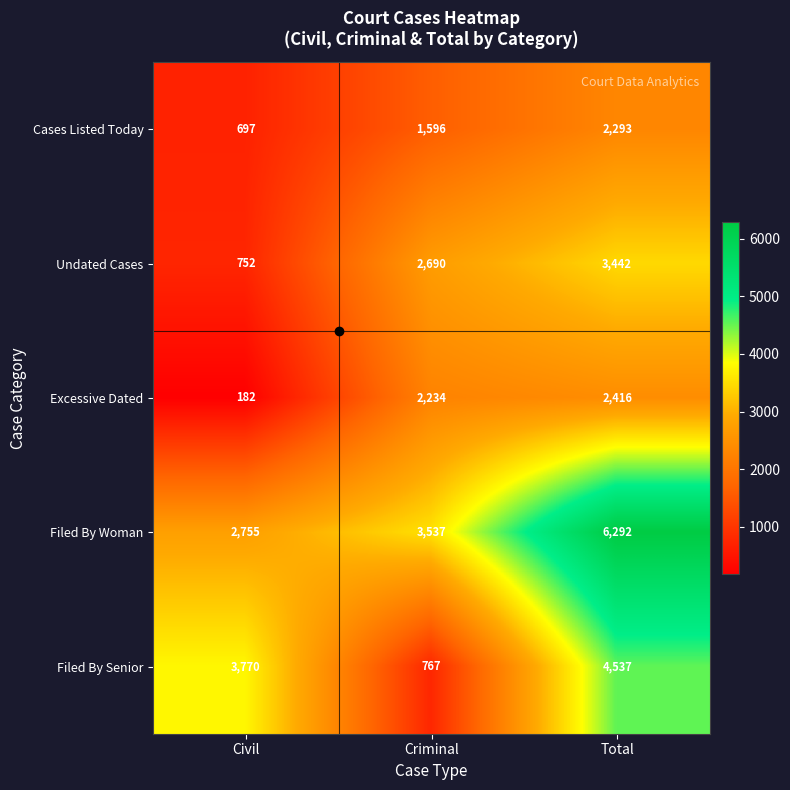

What is the smallest value displayed?

182